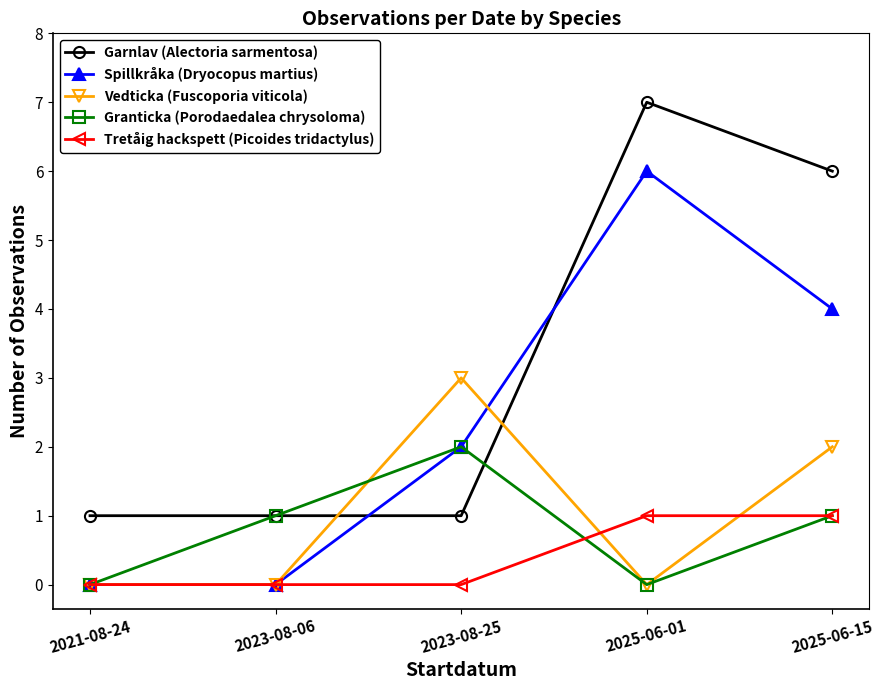

What is the label of the 1st point from the left?

2021-08-24